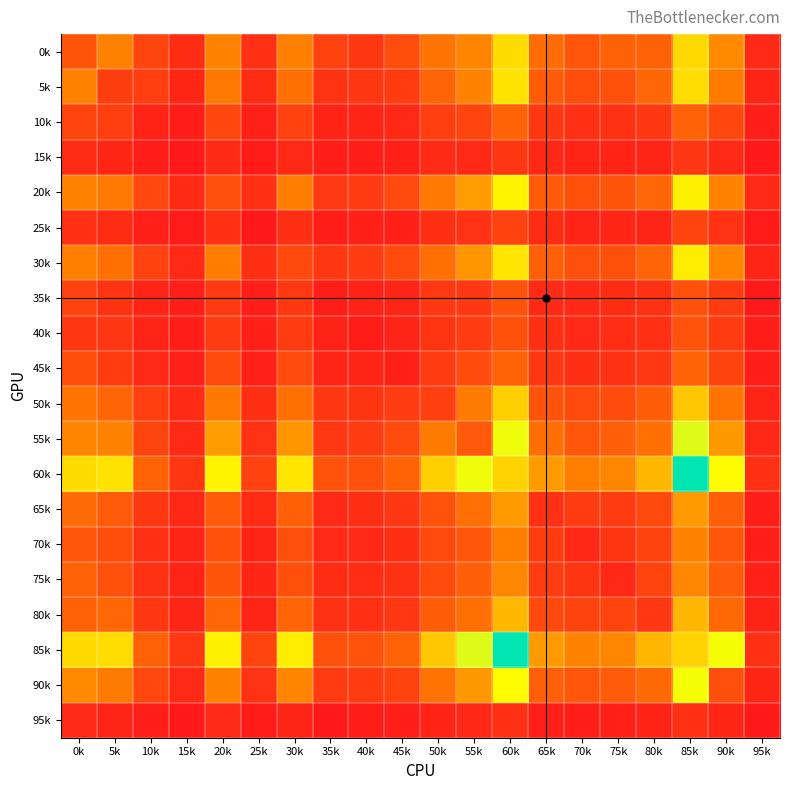

What is the maximum value shown in the chart?

1414